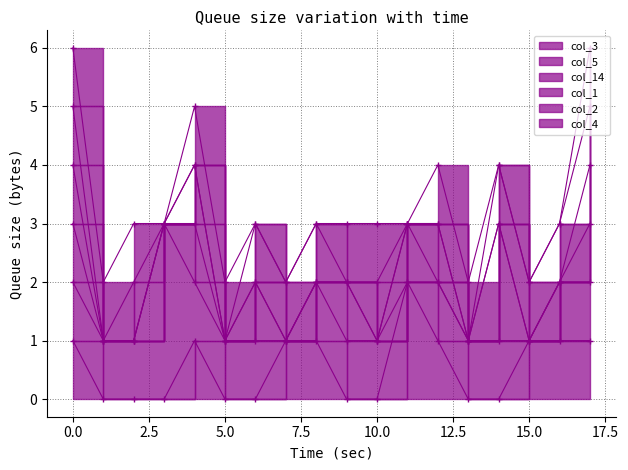

How many data points in col_3 are less than 1?

9